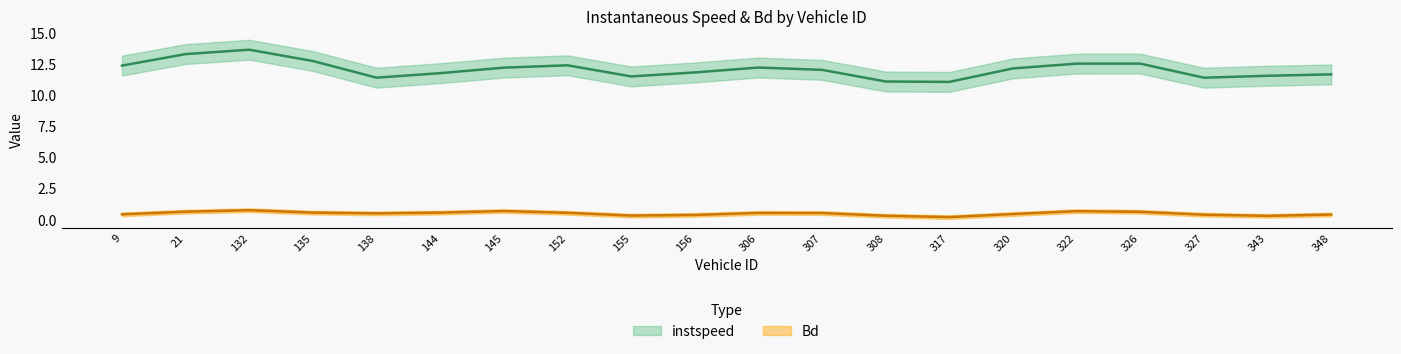

Rank the series by their maximum value, from lowest to highest.

Bd, instspeed